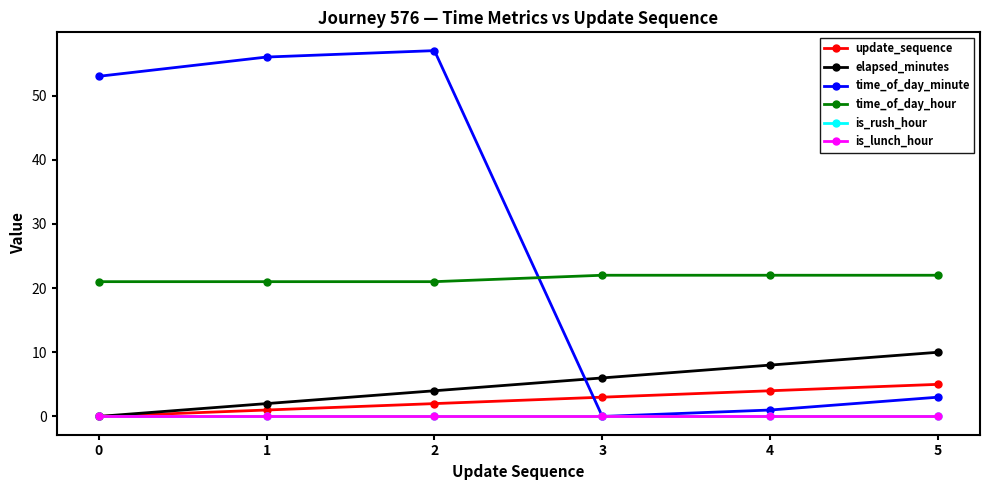

Rank the series by their maximum value, from highest to lowest.

time_of_day_minute, time_of_day_hour, elapsed_minutes, update_sequence, is_rush_hour, is_lunch_hour